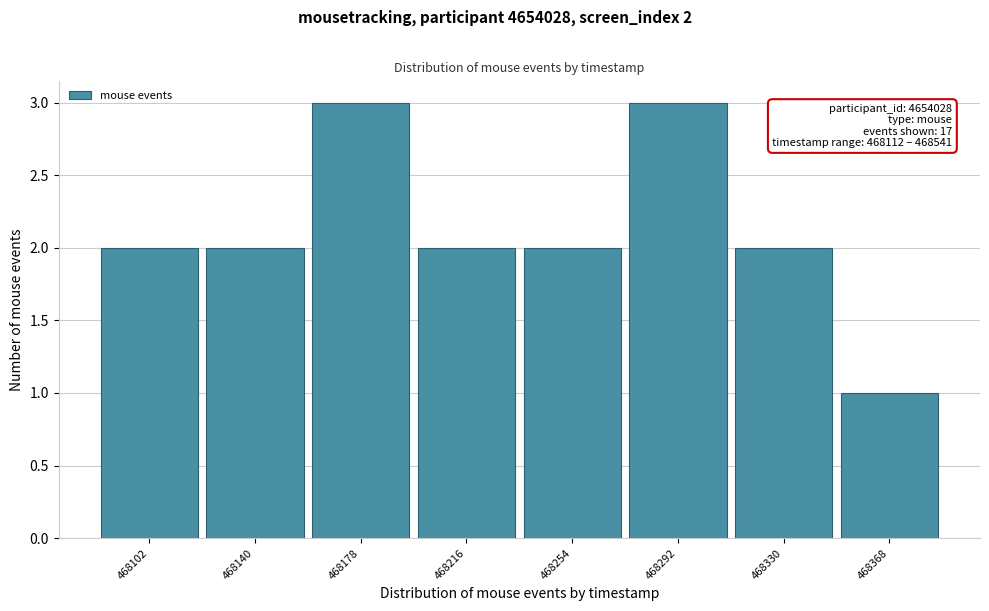

Reading right to left, what are all the values shown in this chart?

1	2	3	2	2	3	2	2